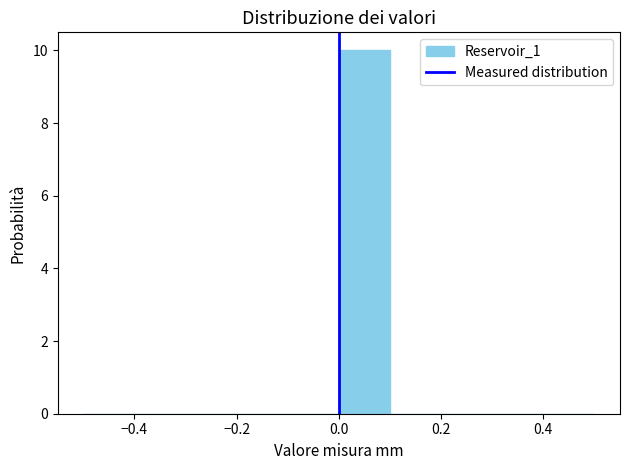

Which range on the x-axis has the tallest bar?

0.0 to 0.1